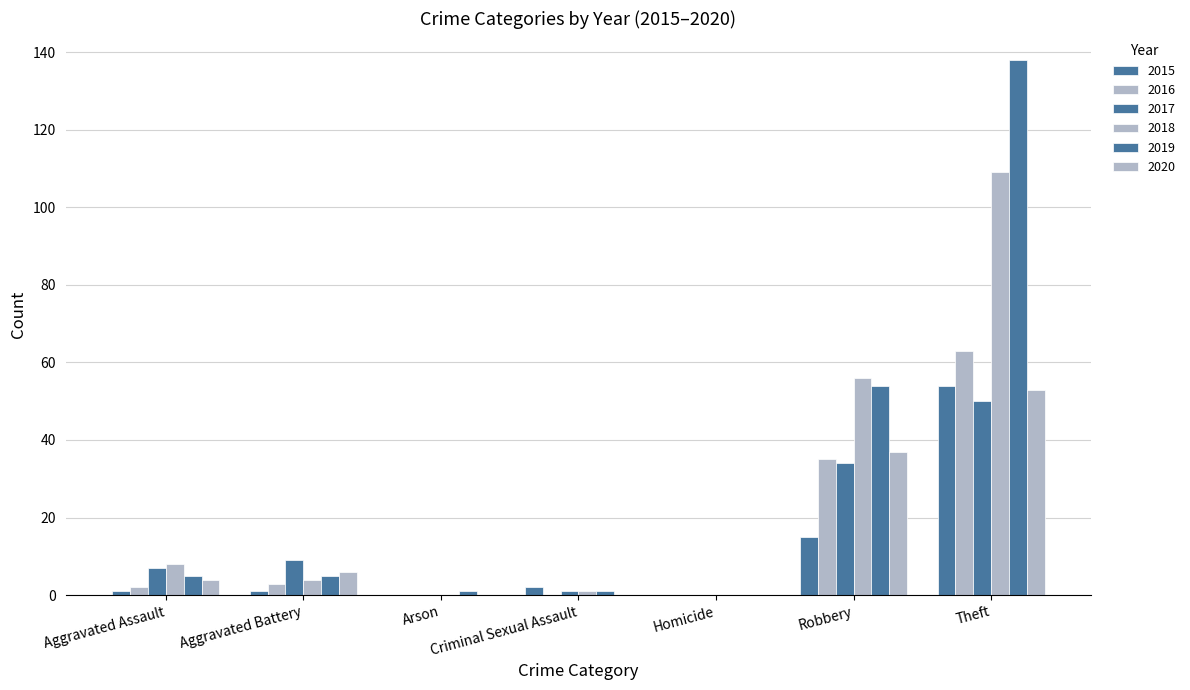

Is it true that 2016 equals 0 at Homicide?

True